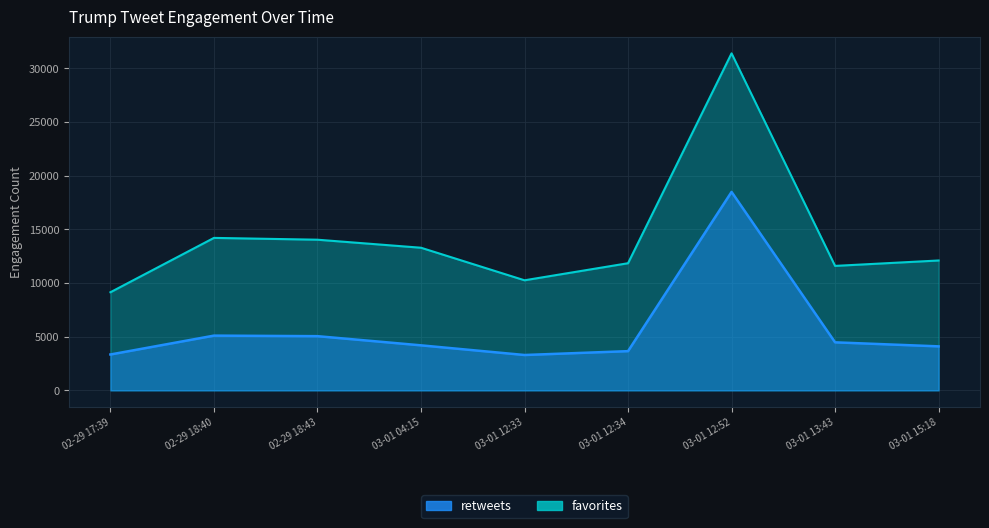

What are all the series names shown in the legend?

retweets, favorites